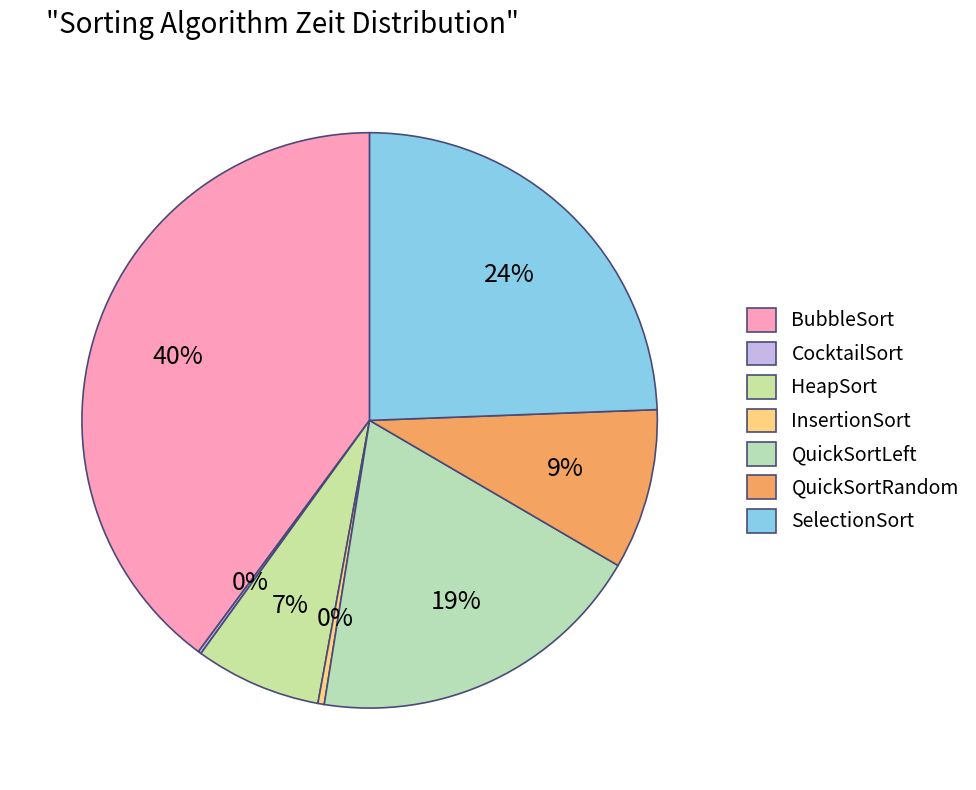

To the nearest percent, what is the difference between the largest and smallest slice percentages?

40%